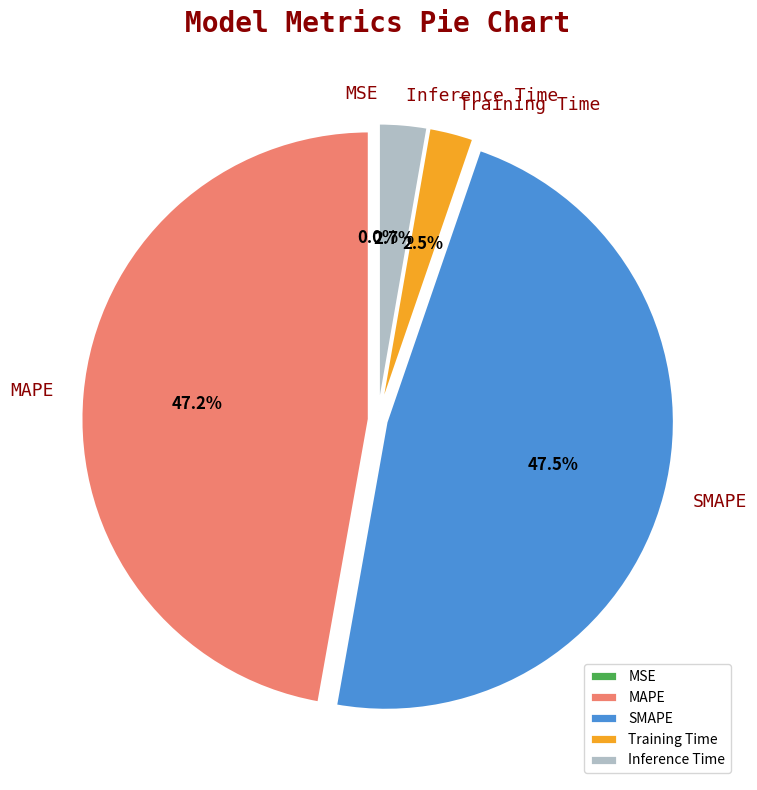

Is there a majority slice in this chart?

No